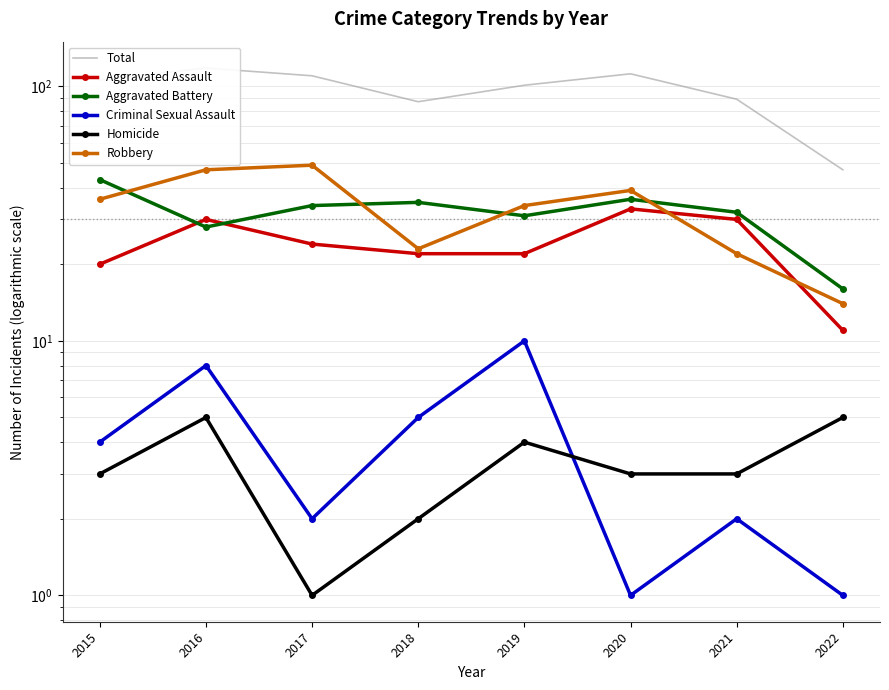

What is the value of the Homicide point at the 5th from the left?

4